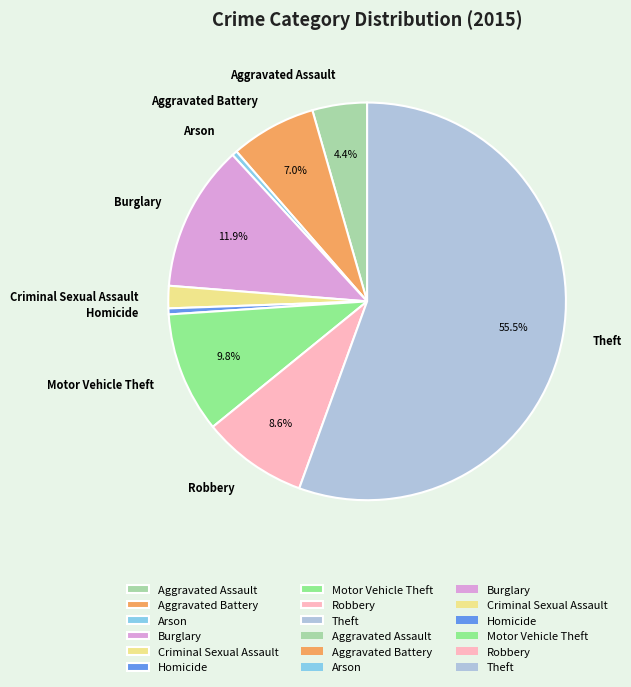

Is Theft the majority of the pie?

Yes